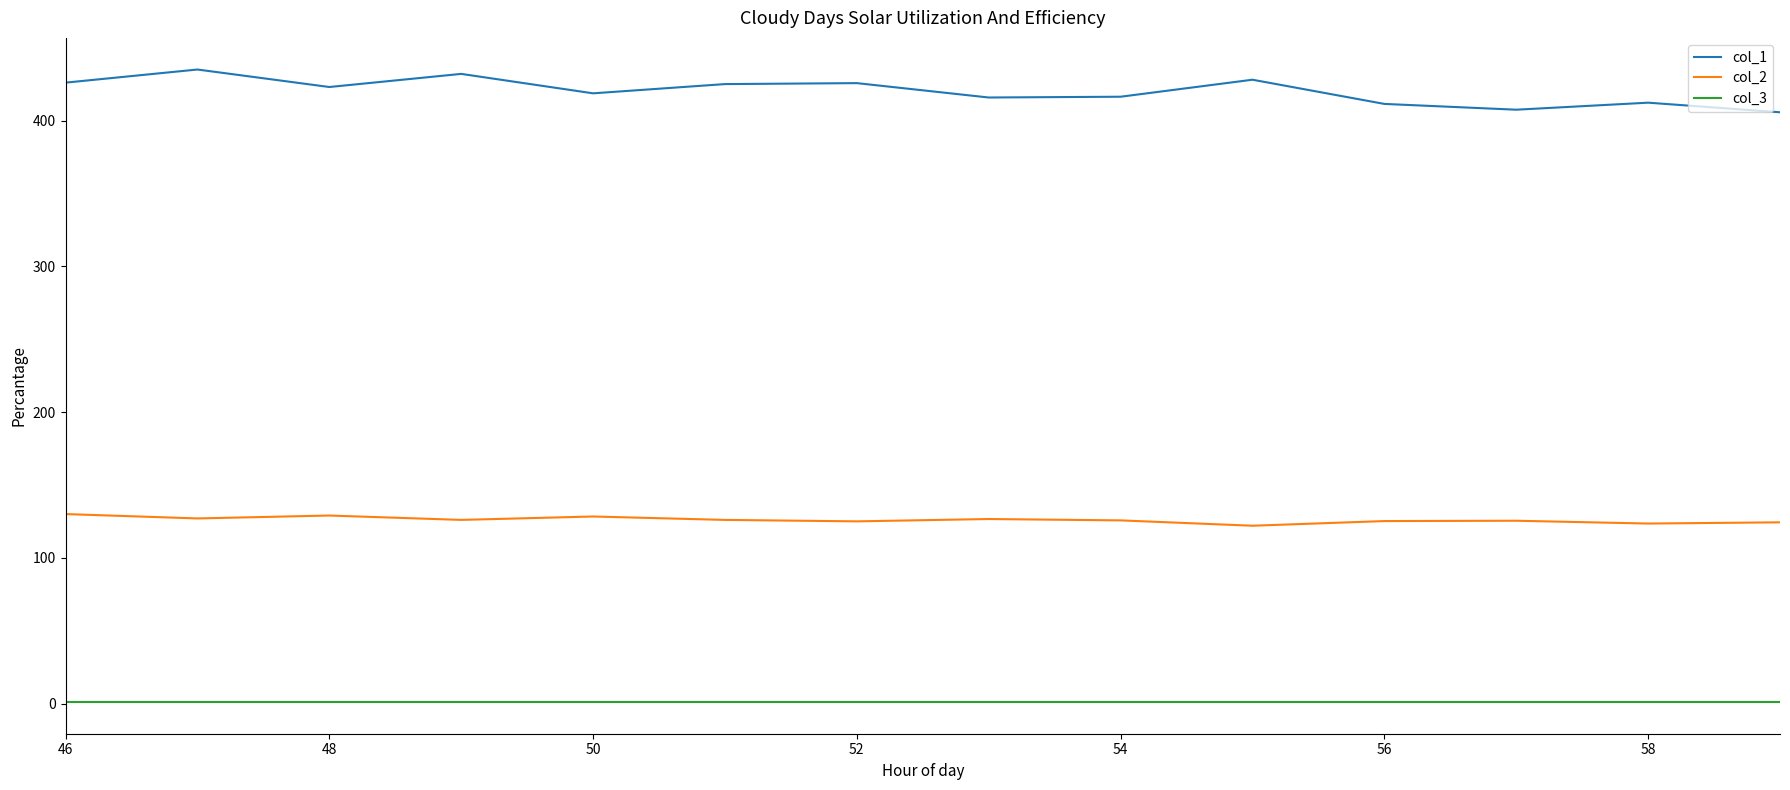

At how many categories does at least one series exceed 124?

14